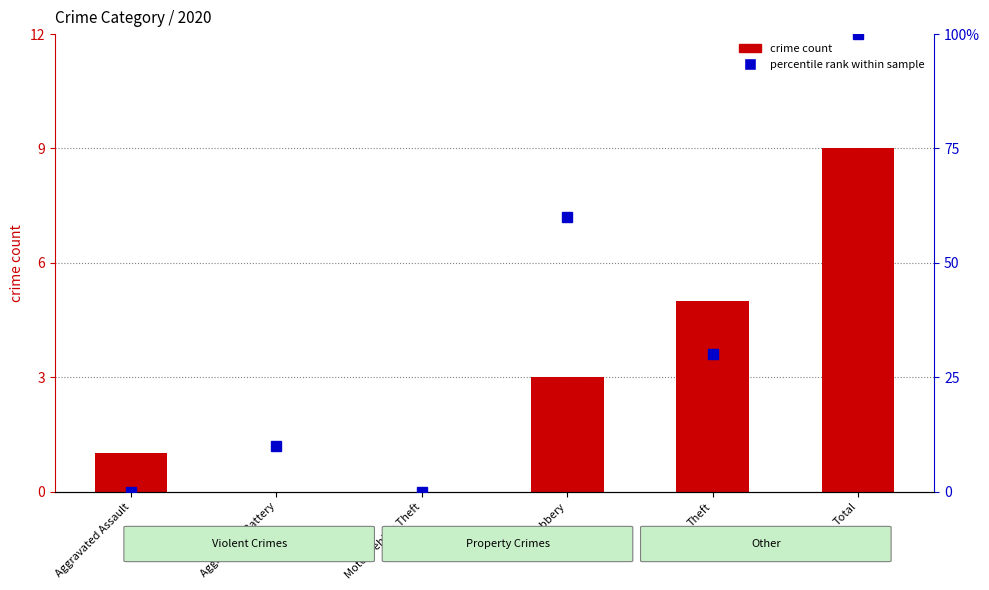

Reading left to right, list all the values displayed in this chart.

crime count: 1	0	0	3	5	9
percentile rank within sample: 0	10	0	60	30	100